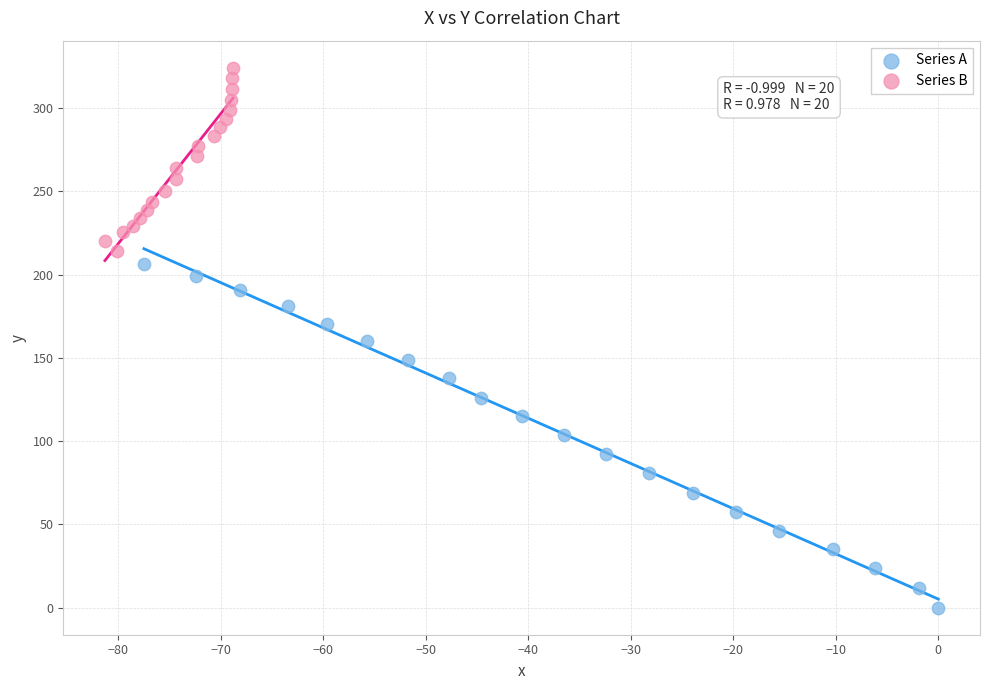

Which series reaches the minimum Y coordinate?

Series A